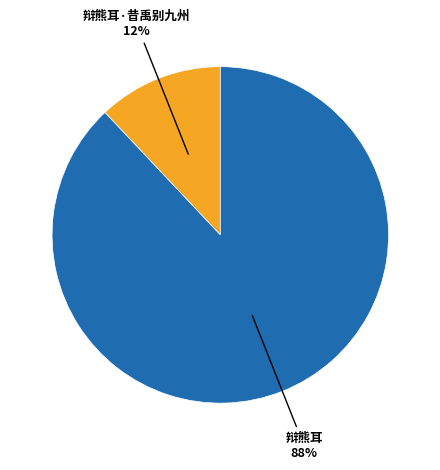

To the nearest percent, what is the average slice percentage?

50%